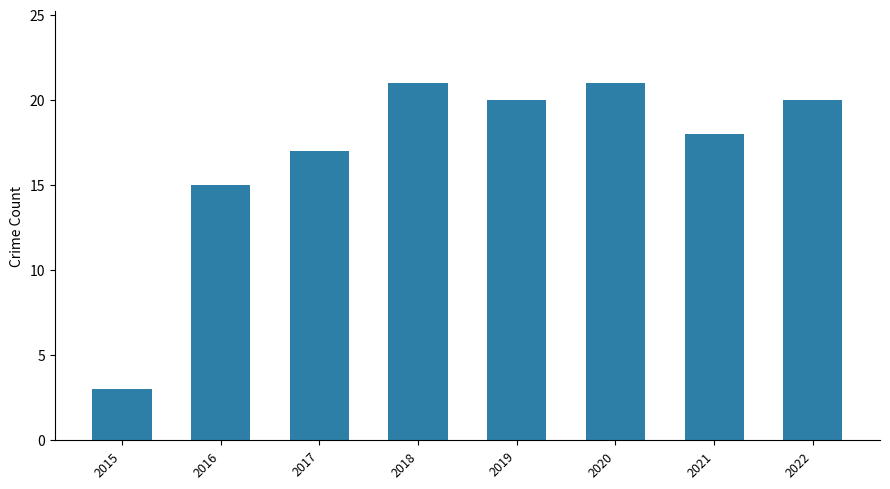

Does the chart contain any negative values?

No